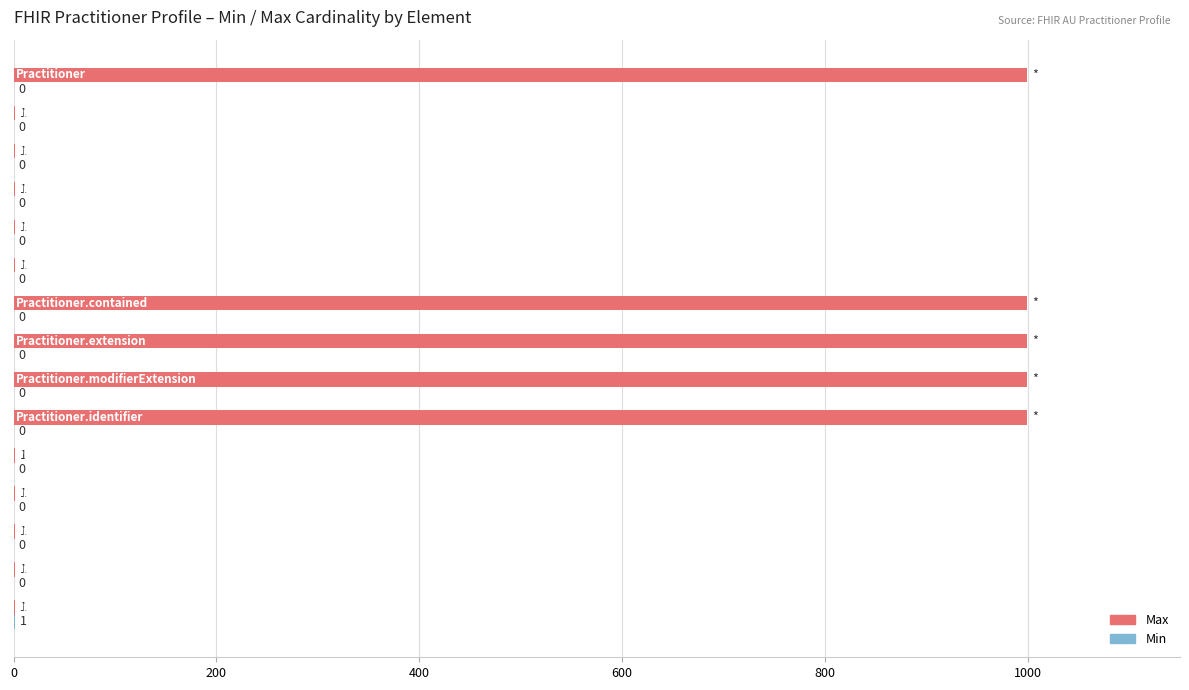

What is the sum of all Max values?

5005